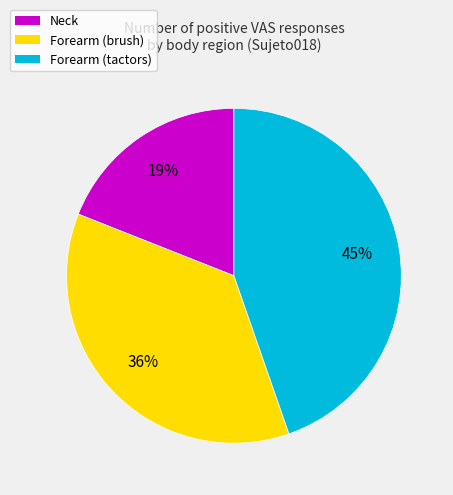

To the nearest percent, what is the average slice percentage?

33%